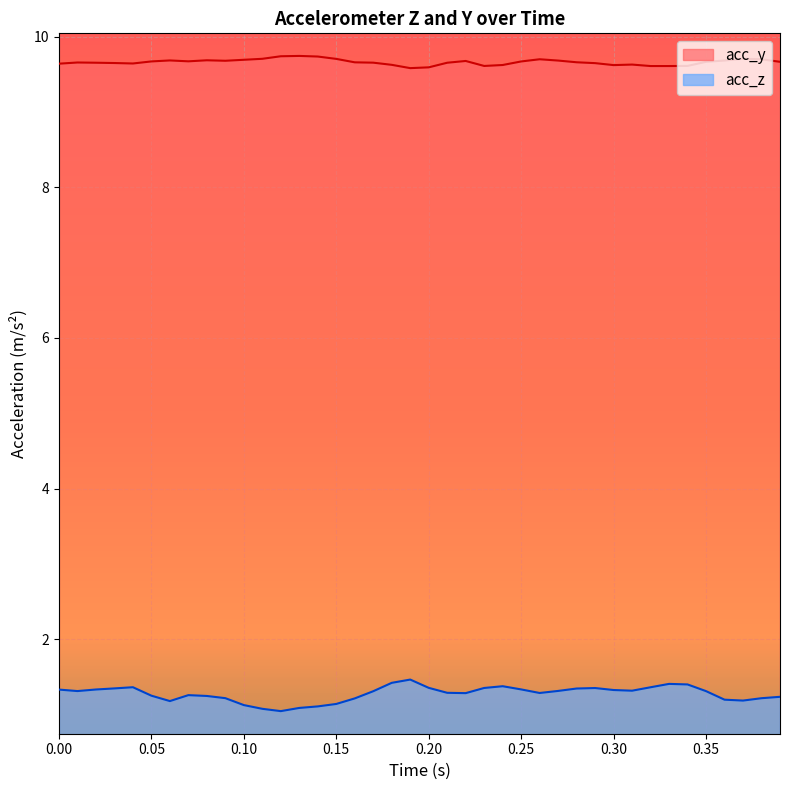

True or false: acc_z has a value of 1.6 at 0.15.

False